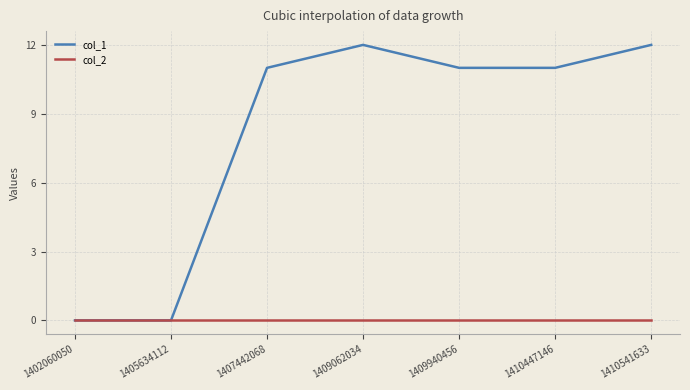

What is the greatest value displayed?

12